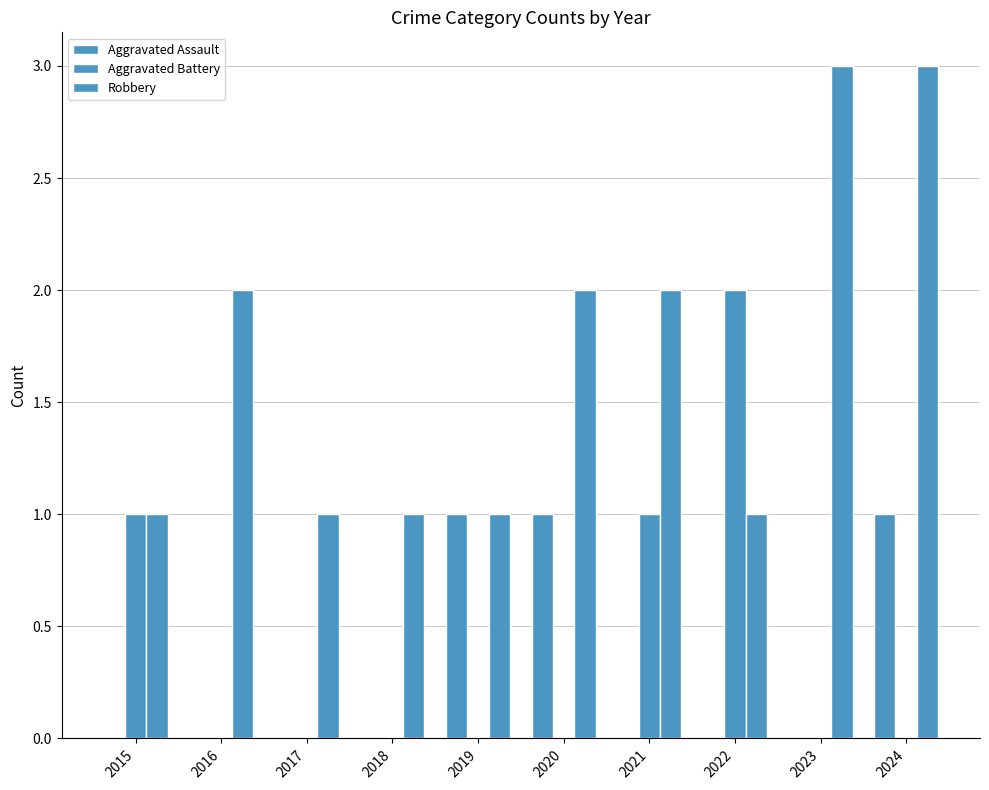

At 2022, list the series in order from largest to smallest.

Aggravated Battery, Robbery, Aggravated Assault